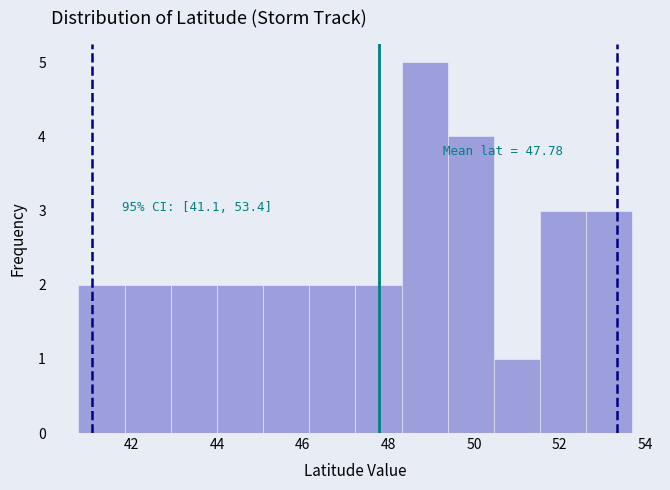

Which range on the x-axis has the tallest bar?

48.4 to 49.4